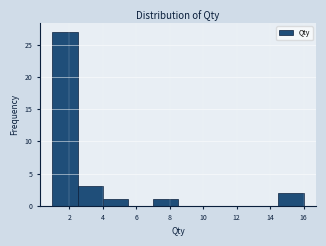

What is the height of the bar covering 7.0 to 8.5 on the x-axis? Neither the bar edges nor the heights are printed on the chart, so give them approximately, as read against the axes.

1